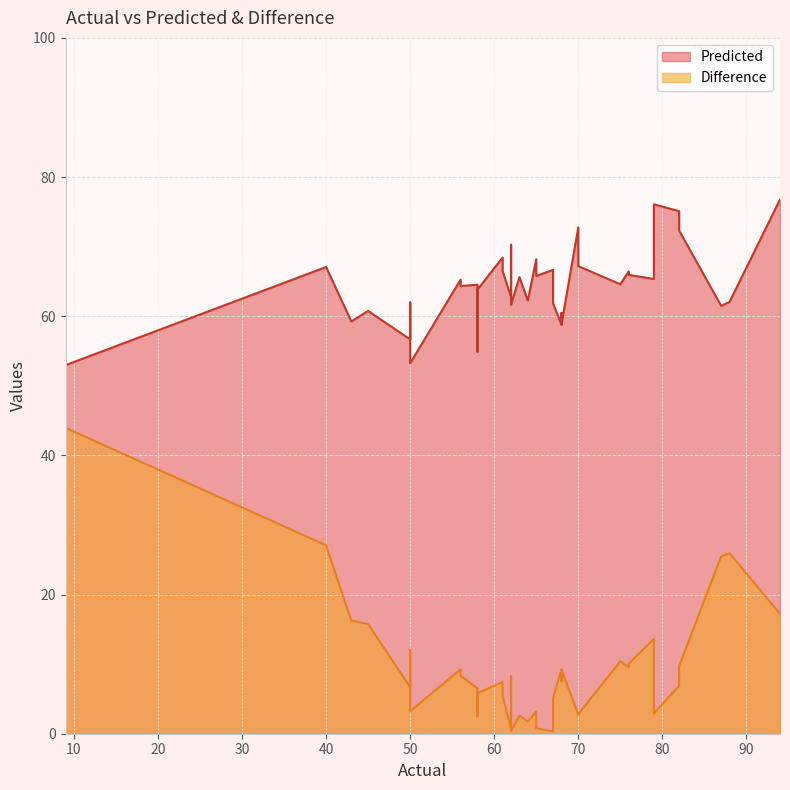

Which series has the largest range (max minus min)?

Difference